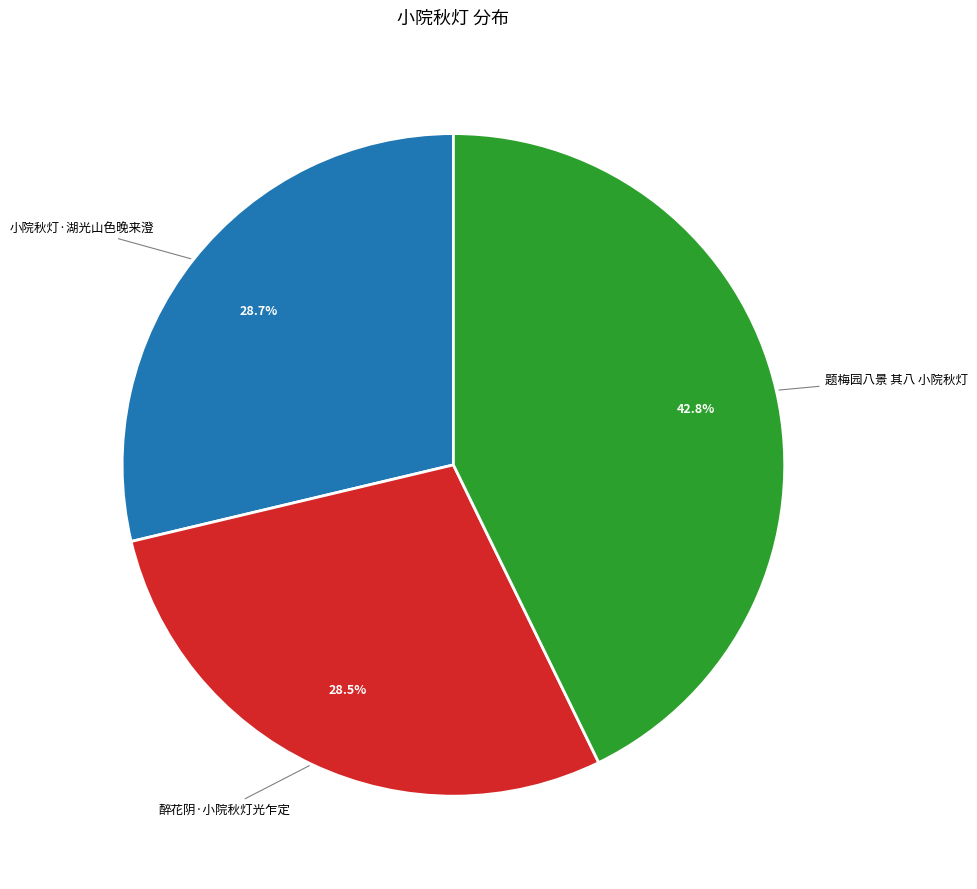

To the nearest percent, what is the difference between the largest and smallest slice percentages?

14%